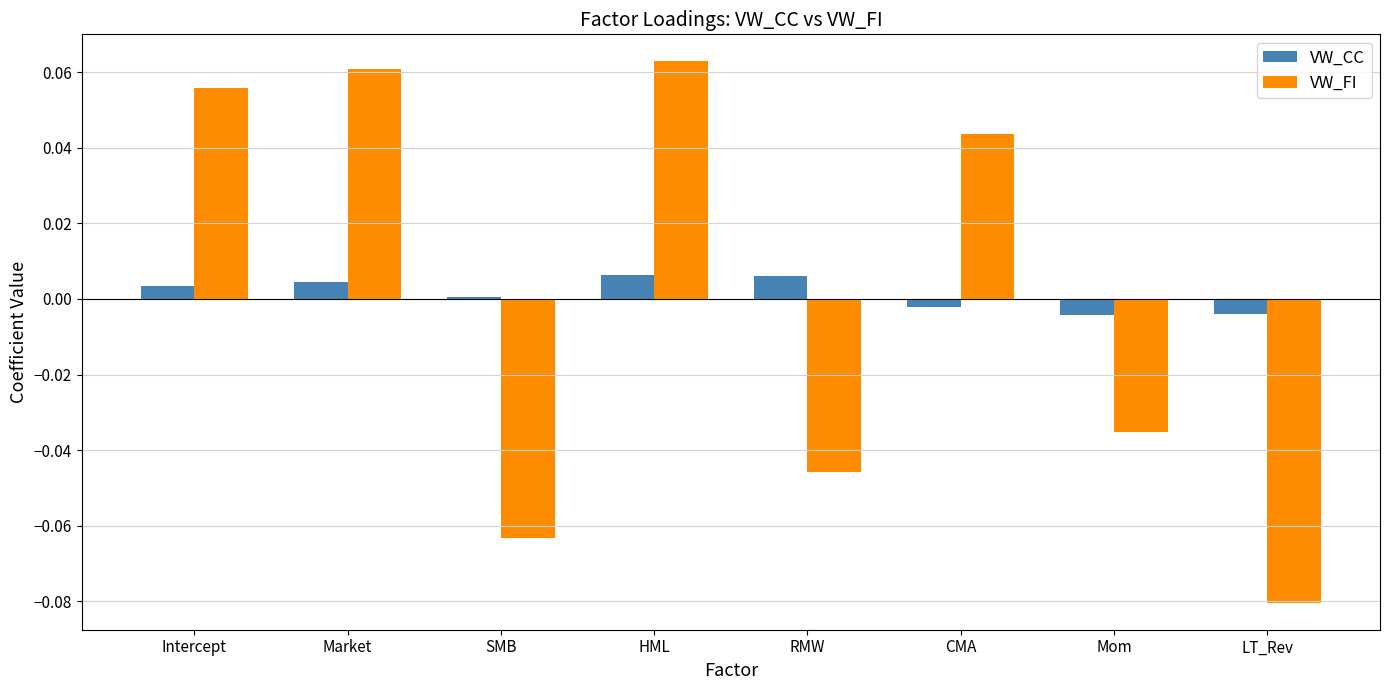

Is the value of VW_CC at Intercept greater than the value of VW_FI at RMW?

Yes